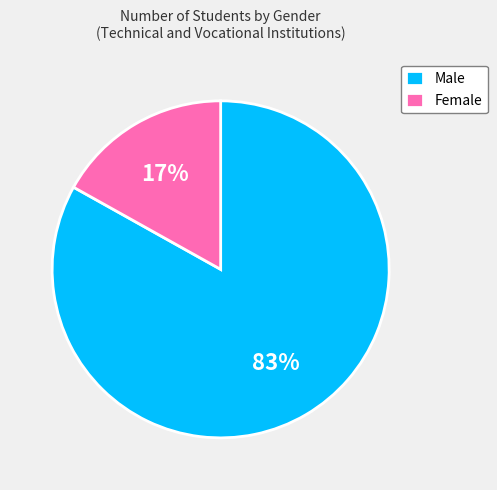

Rank the categories by value from lowest to highest.

Female, Male